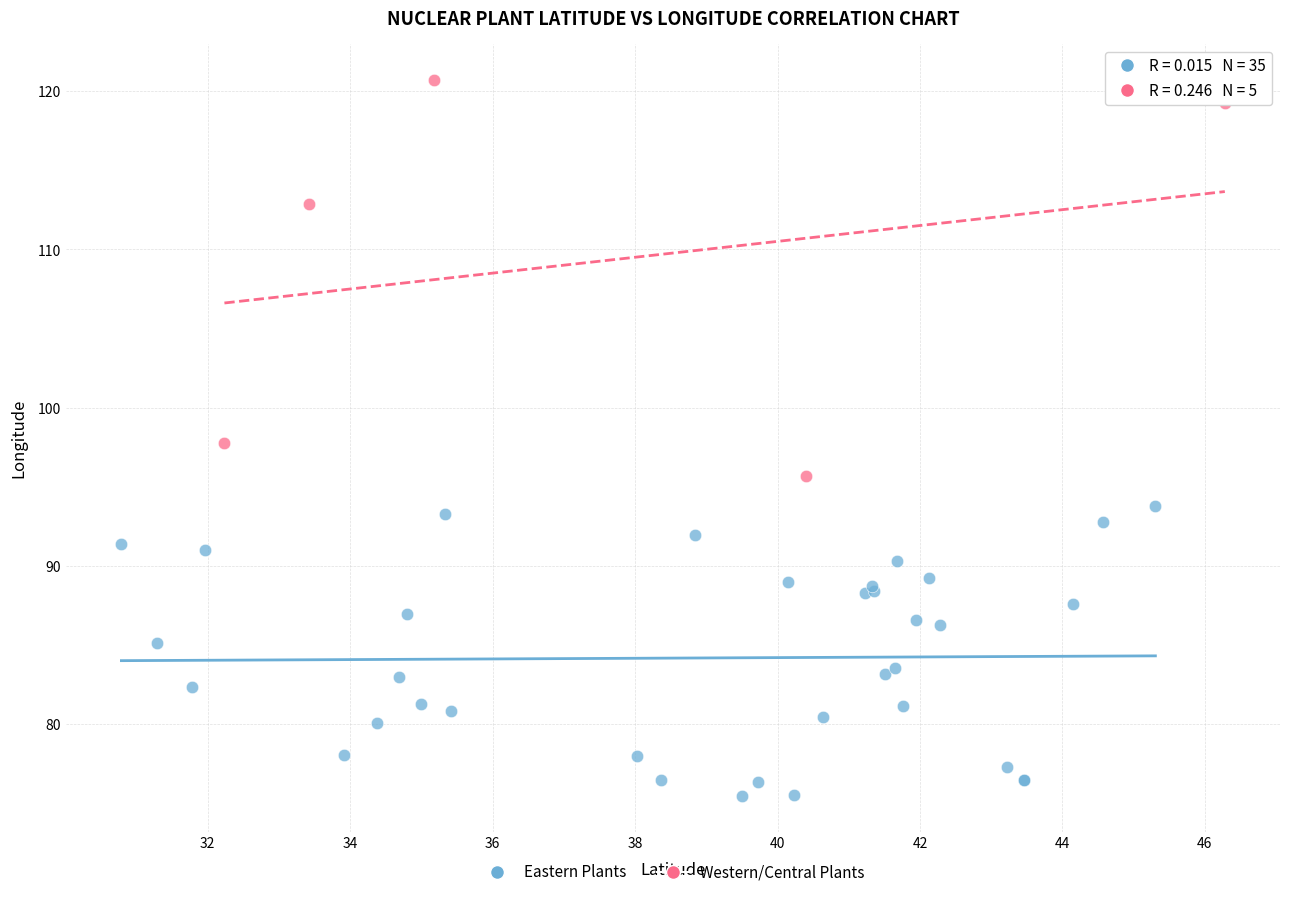

Which series has the widest spread of Y values?

Western/Central Plants